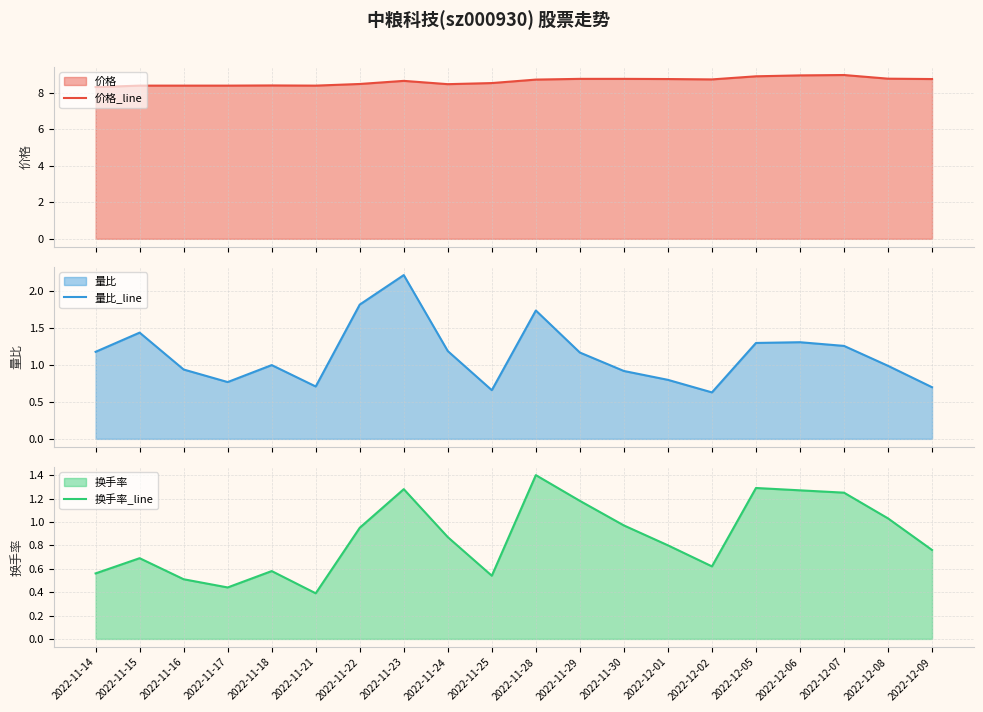

True or false: 价格_line and 量比_line intersect in this chart.

False